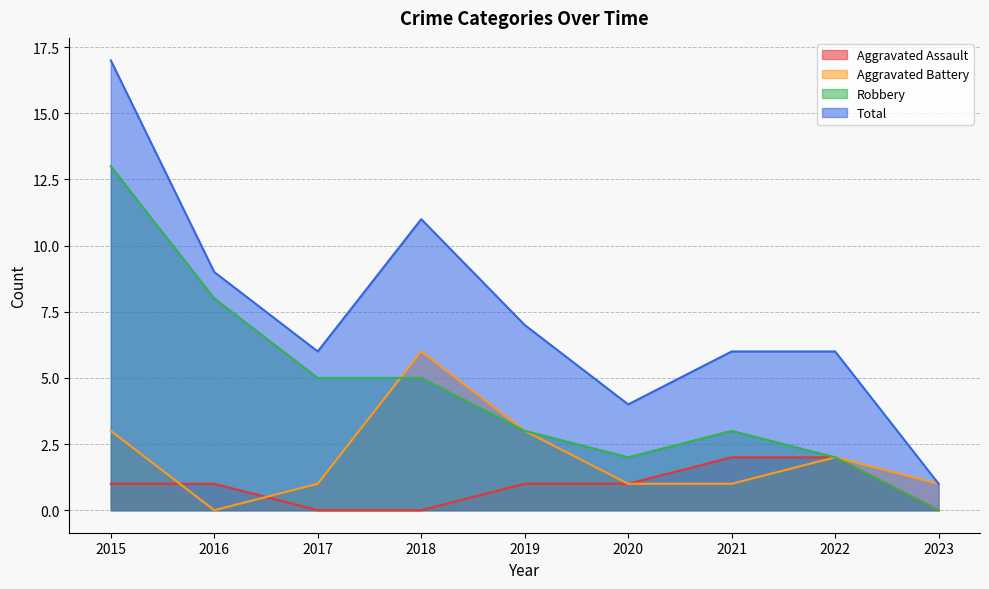

List the series in order of their overall mean, lowest first.

Aggravated Assault, Aggravated Battery, Robbery, Total